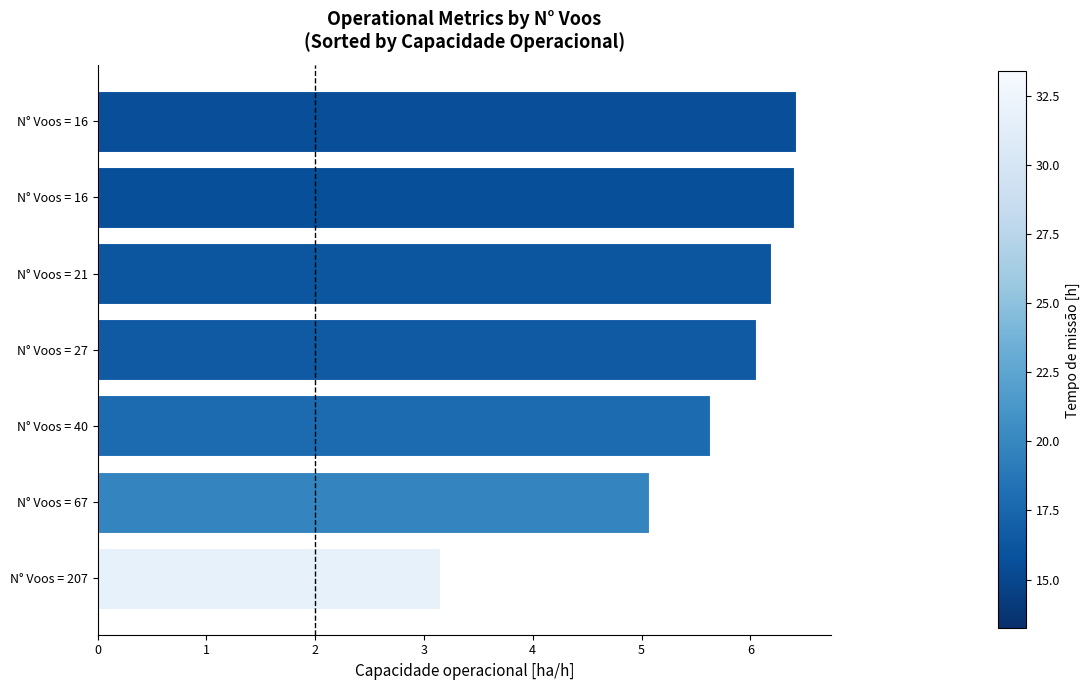

What is the sum of all values?

38.9